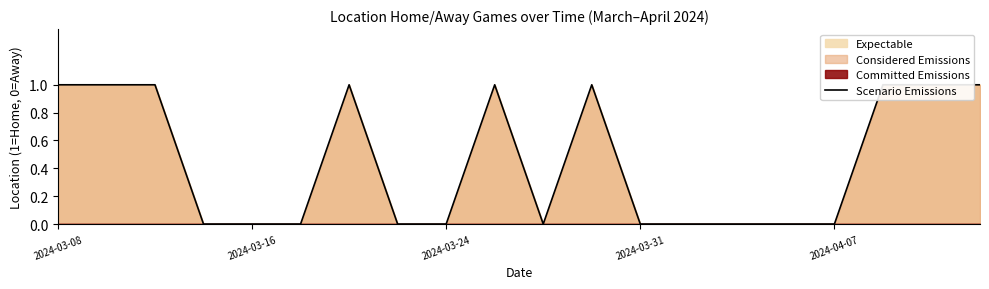

Rank the categories by value from lowest to highest.

2024-03-31, 2024-04-07, 5, 7, 8, 10, 12, 13, 14, 15, 16, 2024-03-08, 2024-03-16, 2024-03-24, 6, 9, 11, 17, 18, 19